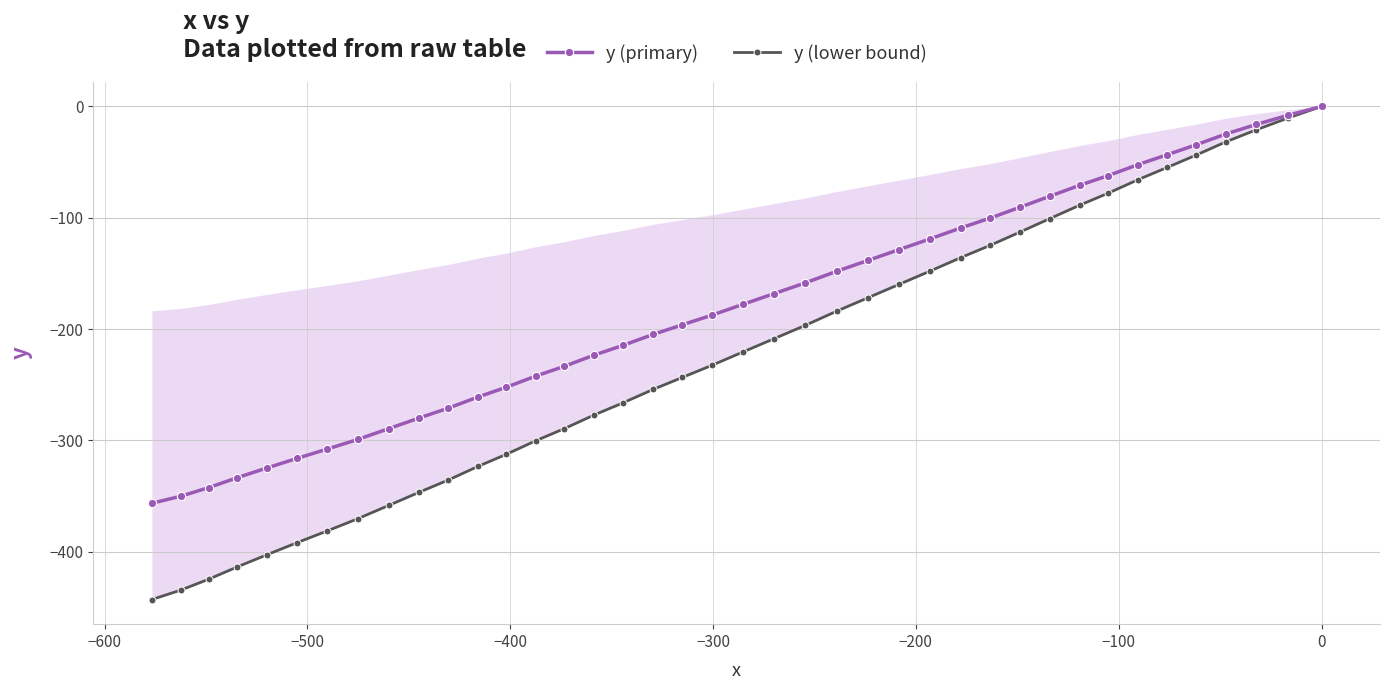

True or false: y (lower bound) has more than 2 interior local peaks.

False